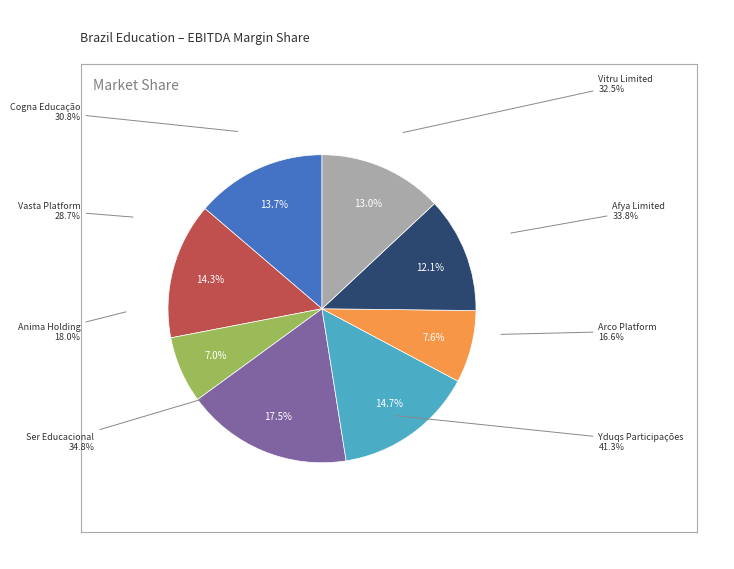

To the nearest percent, what is the average slice percentage?

12%